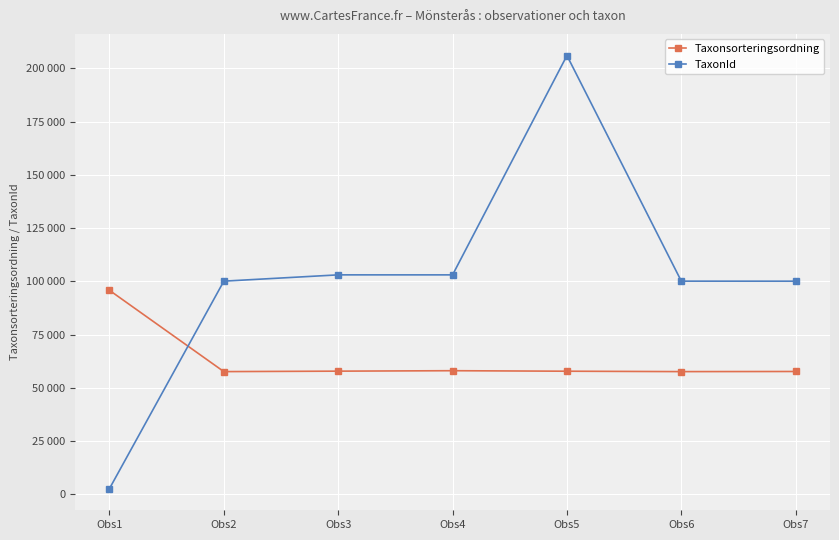

Is this an area chart (filled region under the line)?

No